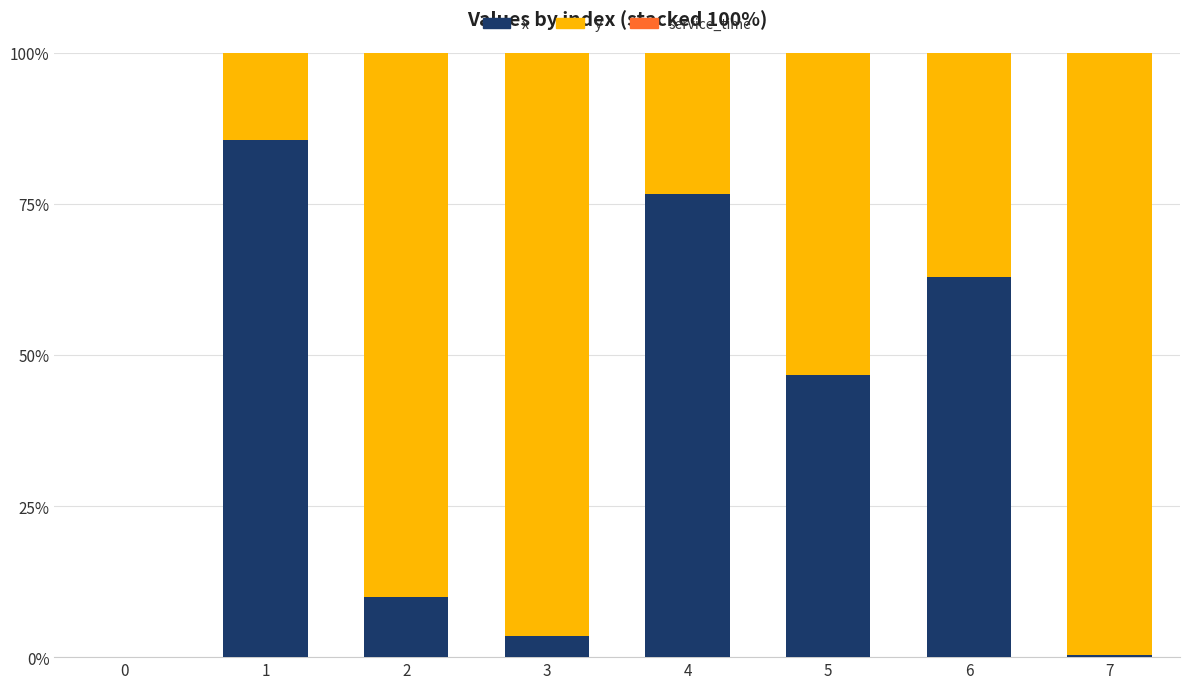

What is the sum of the x values at 3 and 1?

89.0